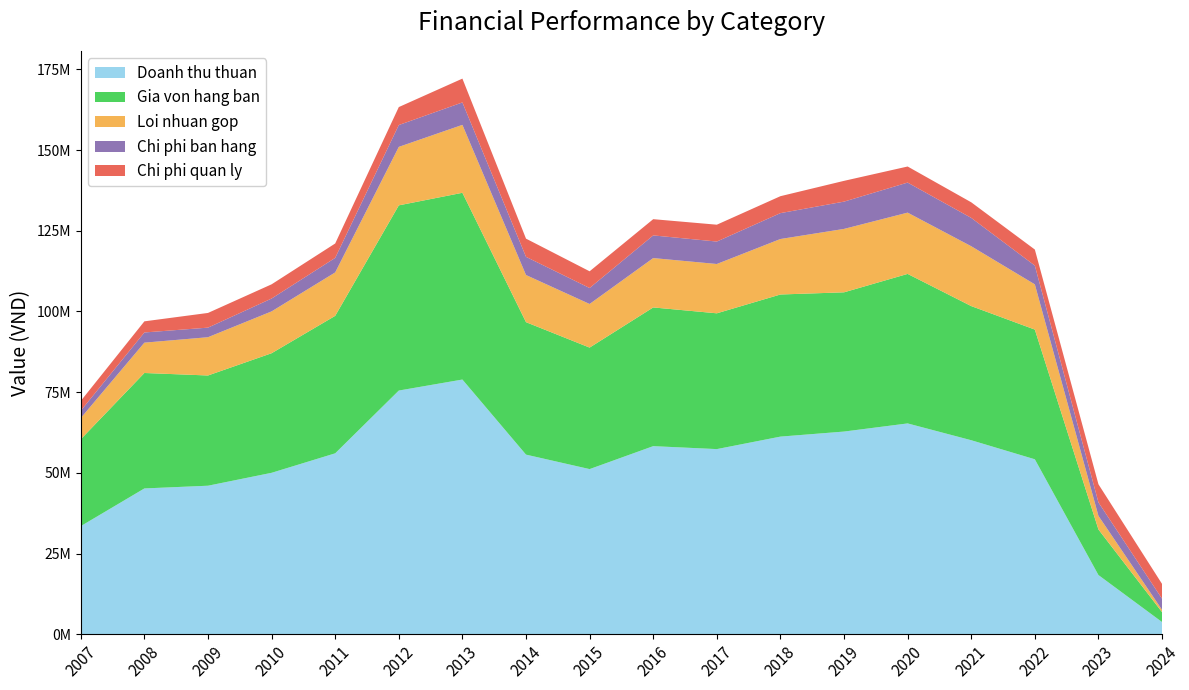

Reading left to right, list all the values displayed in this chart.

Doanh thu thuan: 33485238	45160866	46004373	50003570	56040447	75486656	78895863	55636537	51153077	58263230	57345934	61215922	62781118	65303061	60095896	54191921	18331025	3775282
Gia von hang ban: 26909571	35765110	34147434	37042734	42585831	57370495	57854177	41033101	37639920	42970461	42066788	44027079	43136867	46316677	41555127	40179004	14116543	3054510
Loi nhuan gop: 6575667	9395756	11856939	12960836	13454616	18116161	21041686	14603437	13513157	15292769	15279145	17188843	19644251	18986384	18540770	14012917	4214483	720771
Chi phi ban hang: 2269219	3152909	2967387	3981581	4502301	6762507	6952031	5630542	4943437	7021641	6951805	8020533	8450931	9307103	8783171	5813175	4161773	3437105
Chi phi quan ly: 3025533	3450272	4551184	4405558	4458485	5568447	7376241	5639197	5179434	5027723	5220164	5244800	6435721	4977494	4828249	4969946	5623704	4587987